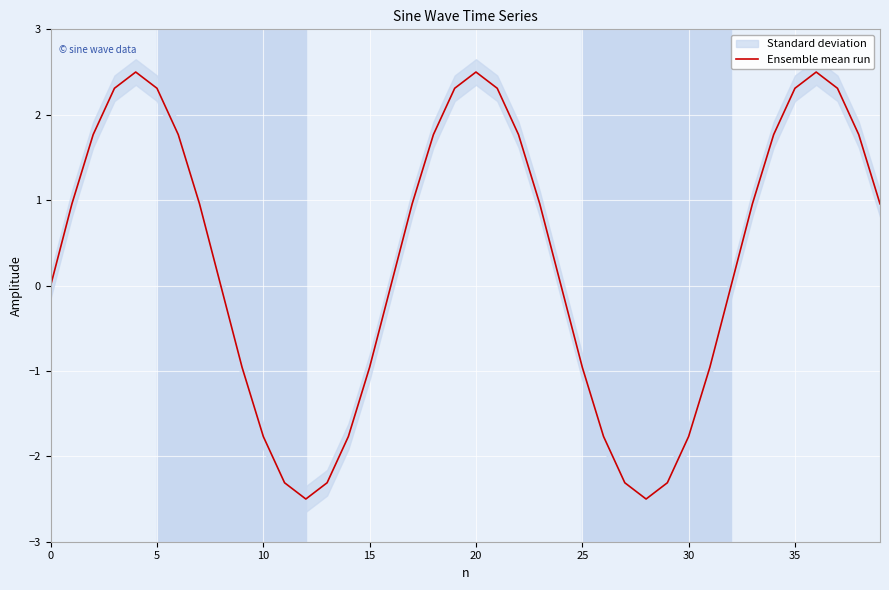

How many positive values are there?

23